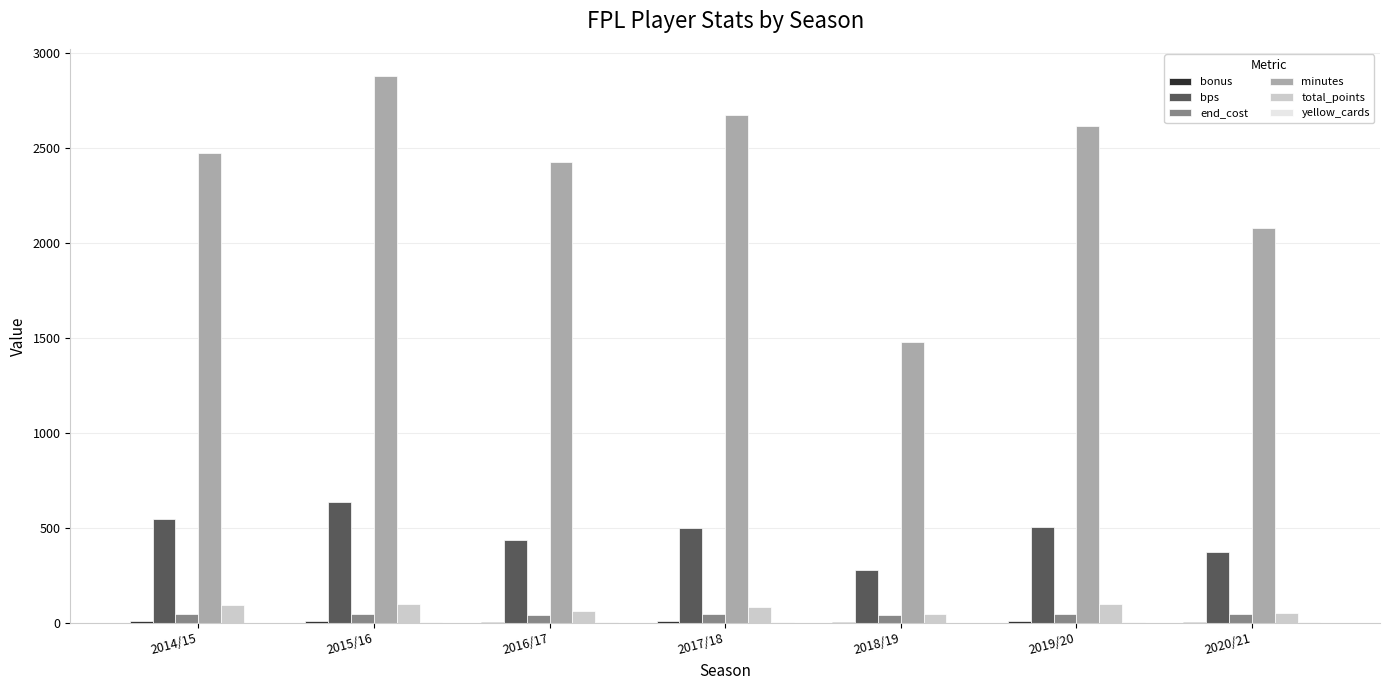

What is the average value of the total_points series?

77